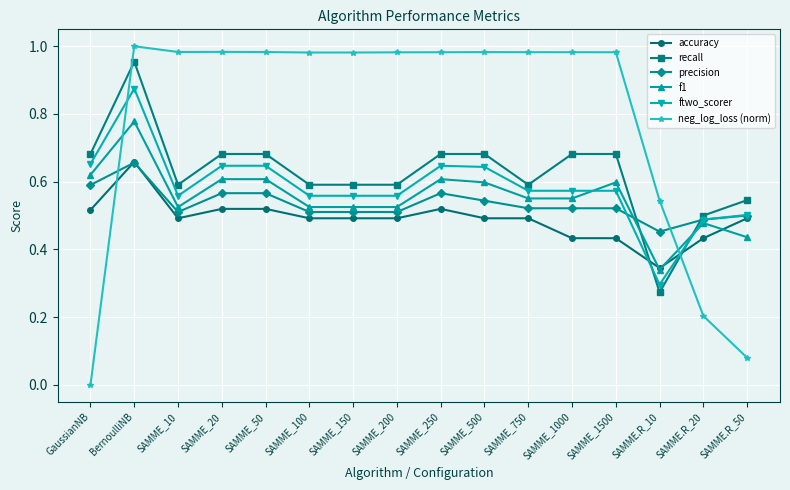

Which series has the largest total across all categories?

neg_log_loss (norm)